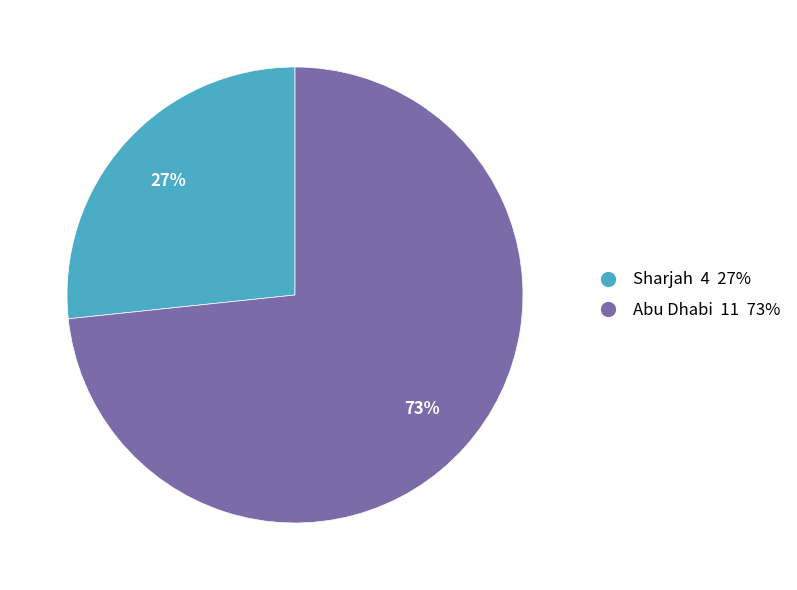

Rank the categories by value from lowest to highest.

Sharjah, Abu Dhabi